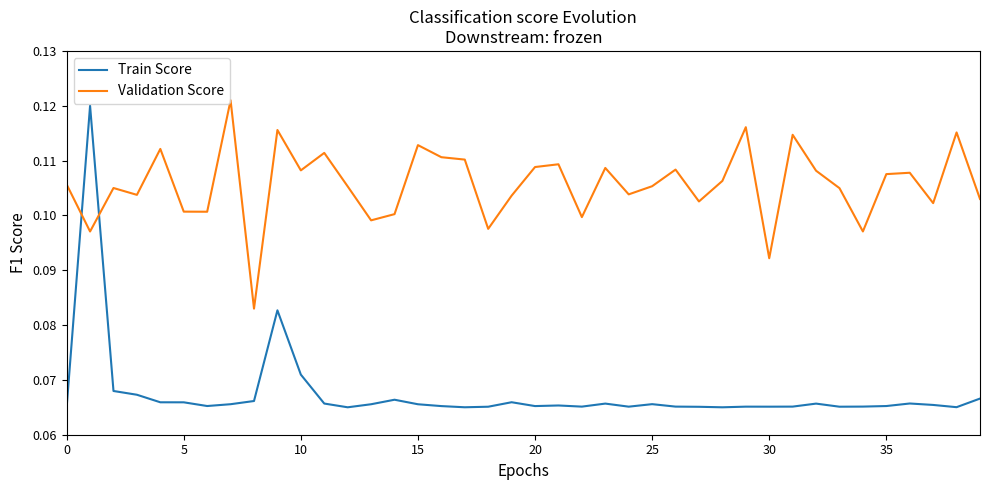

After their last crossing, which series has the higher values: Validation Score or Train Score?

Validation Score